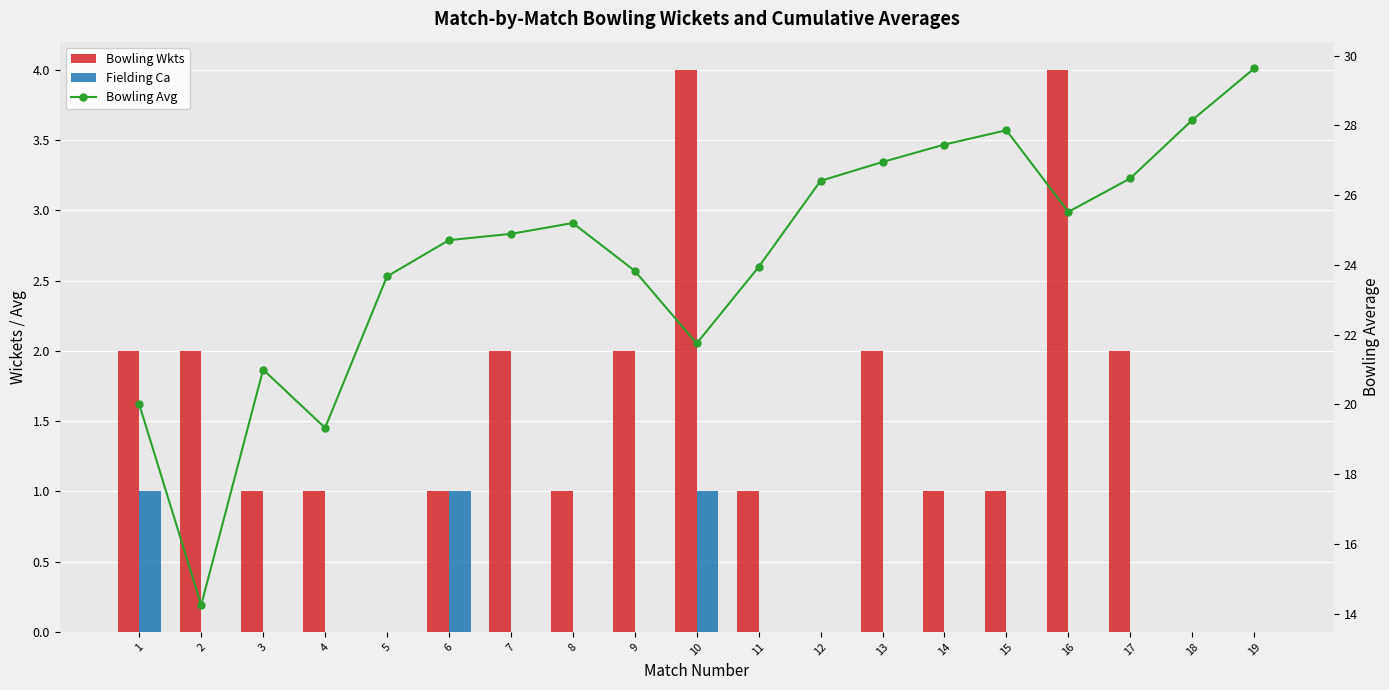

How many data points in Bowling Avg are above 24?

11